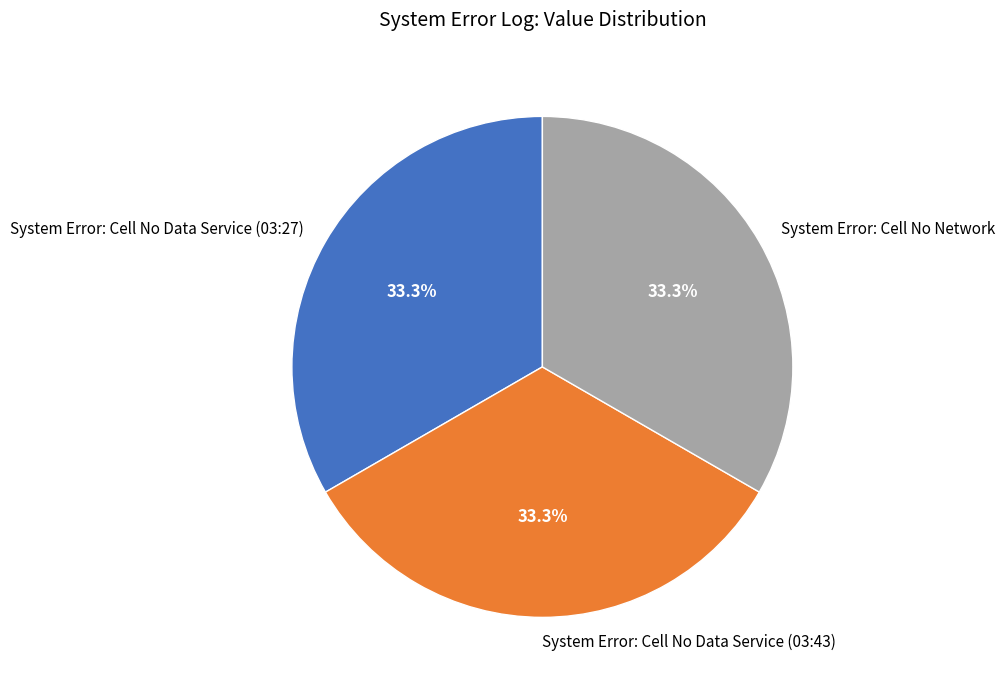

What is the ratio of the value at System Error: Cell No Data Service (03:43) to the value at System Error: Cell No Data Service (03:27)?

1.0